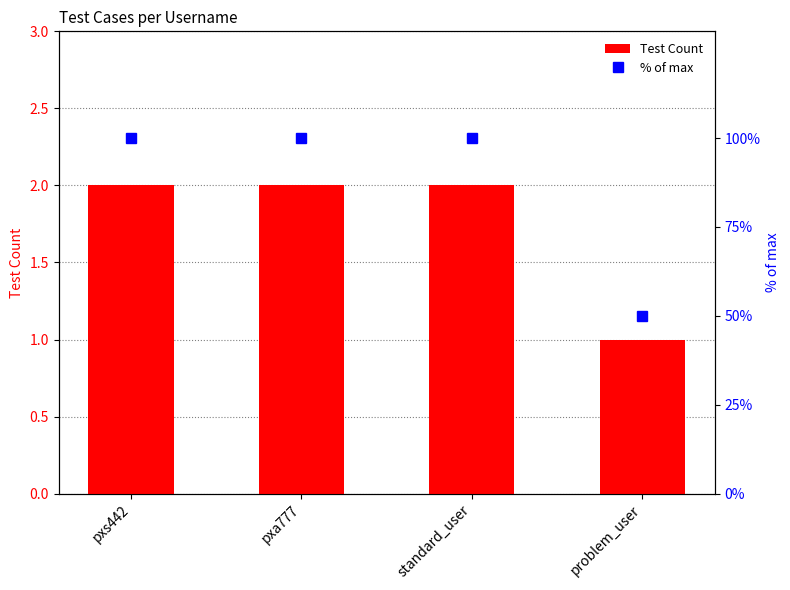

What is the highest value of the % of max series?

100